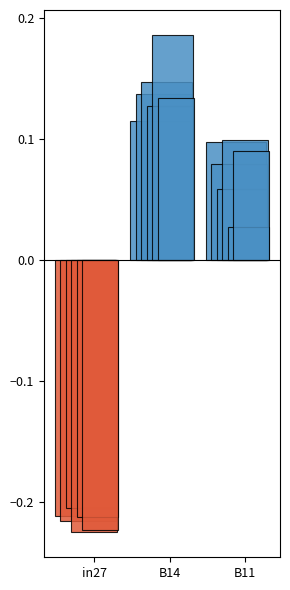

List the labels in order of job462_scenario0_907 value, largest first.

B14, B11, in27